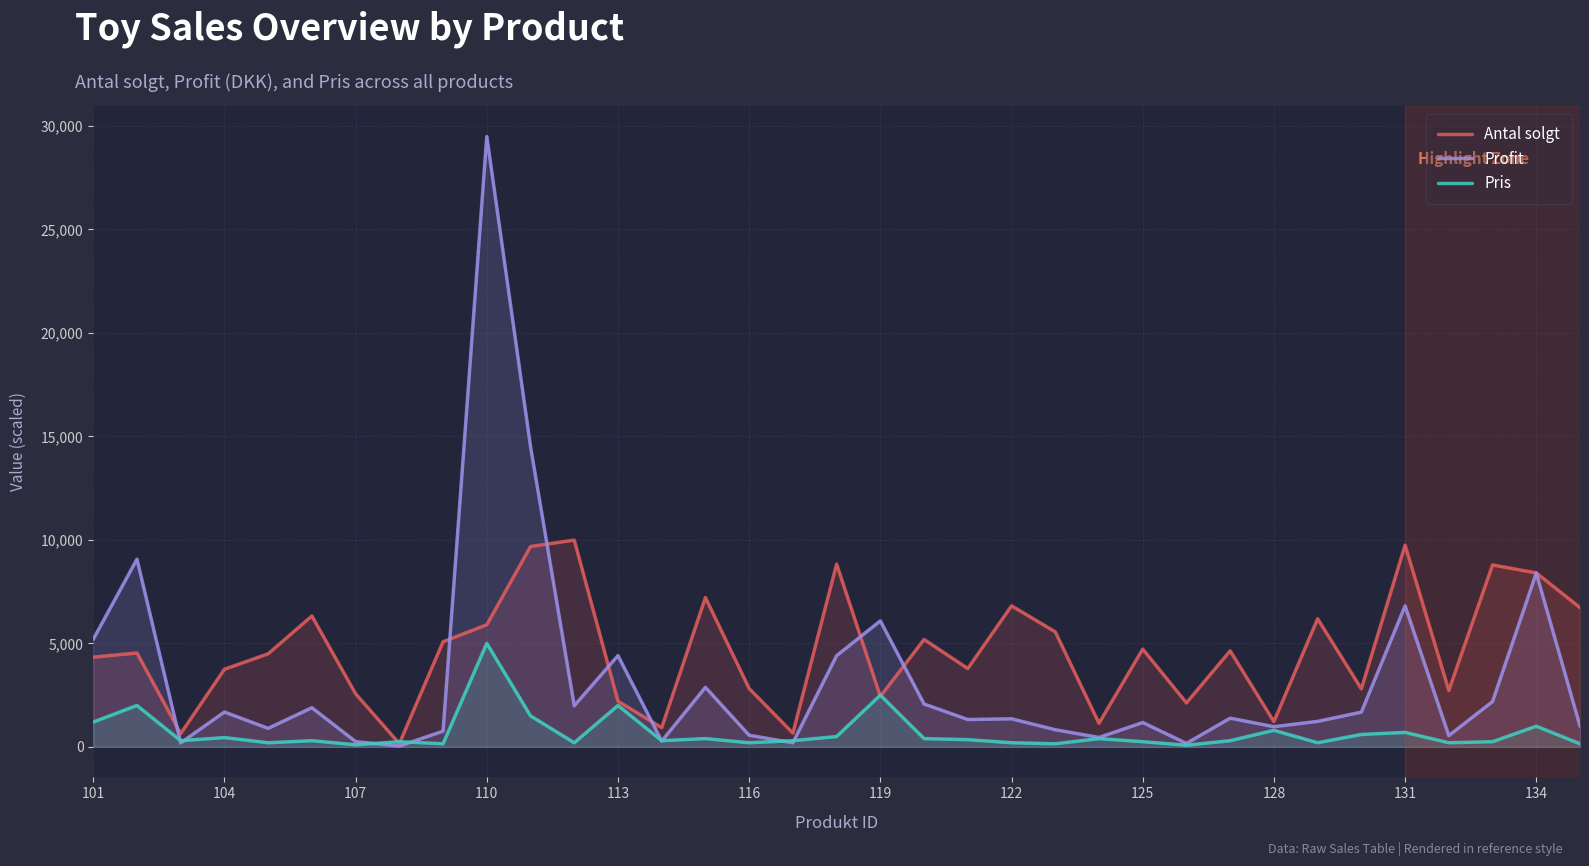

What is the highest value of the Profit series?

29484.1